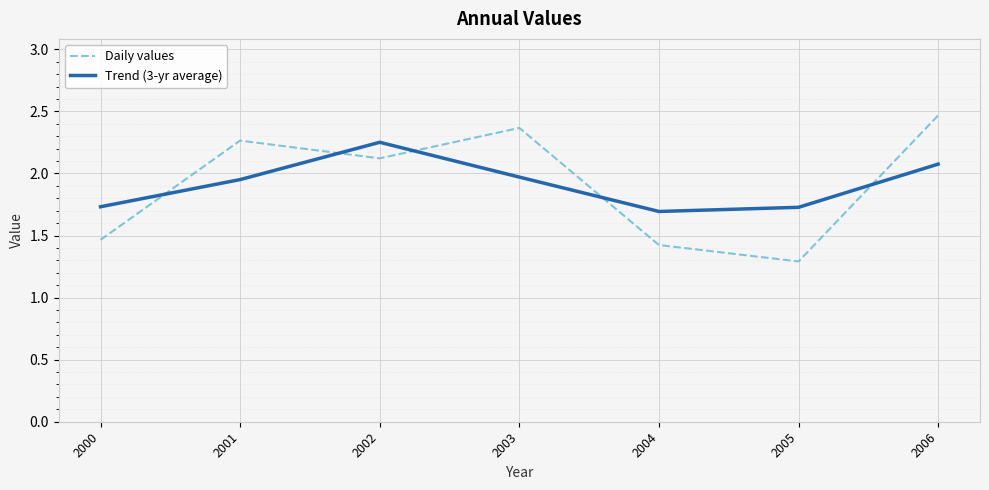

At how many categories does at least one series exceed 2?

4